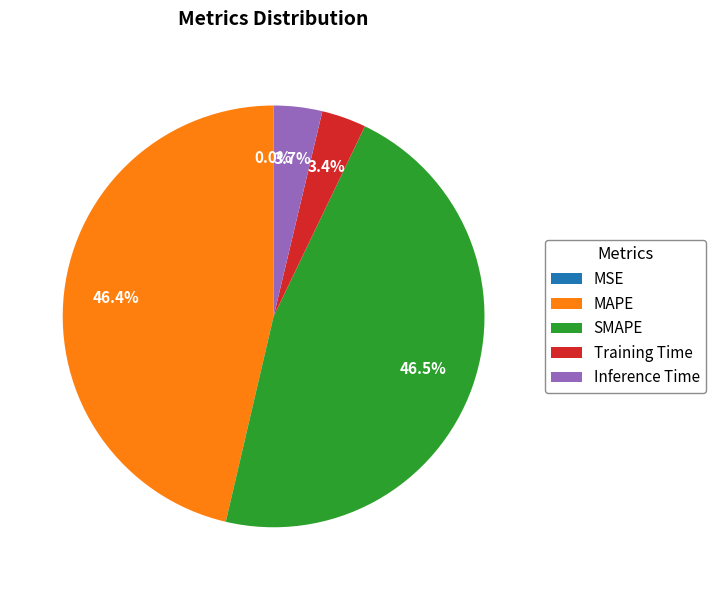

What percentage is NOT represented by SMAPE?

53.5%